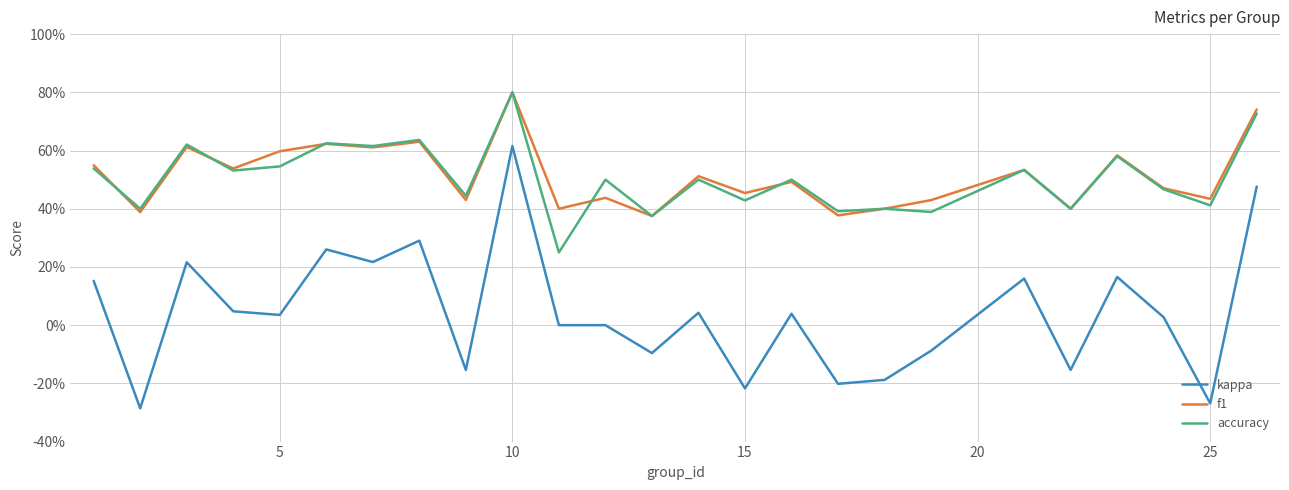

Is this an area chart (filled region under the line)?

No